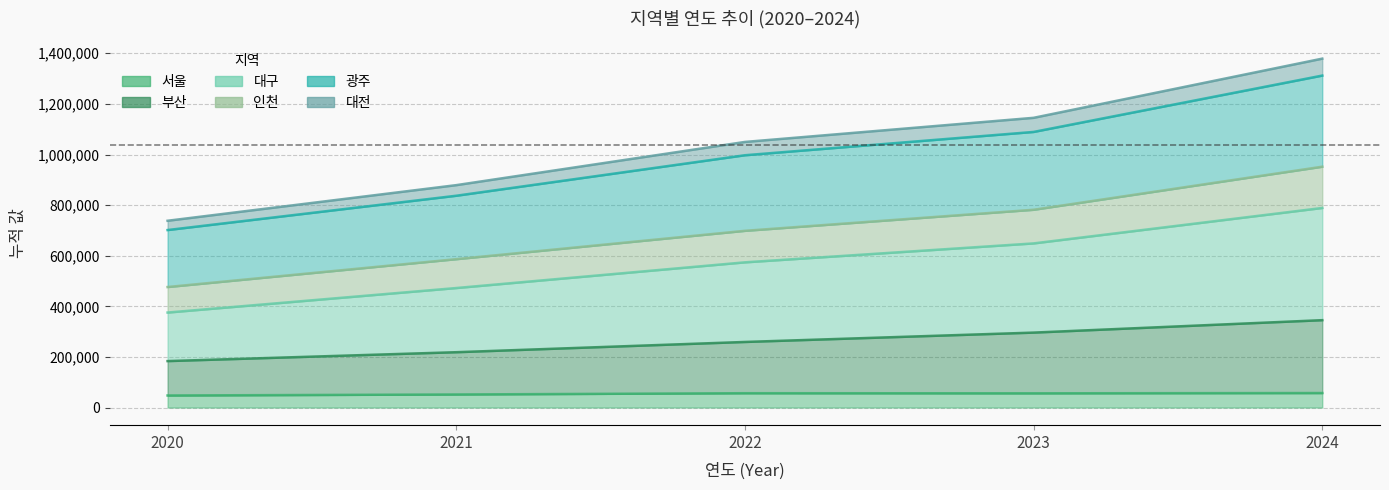

What is the average value of the 부산 series?

260608